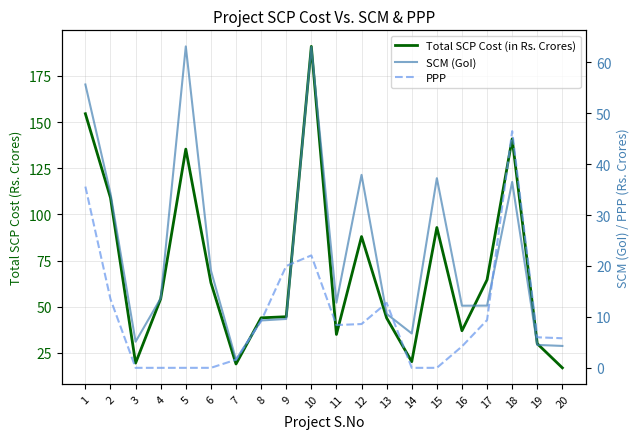

True or false: PPP and Total SCP Cost (in Rs. Crores) intersect in this chart.

False